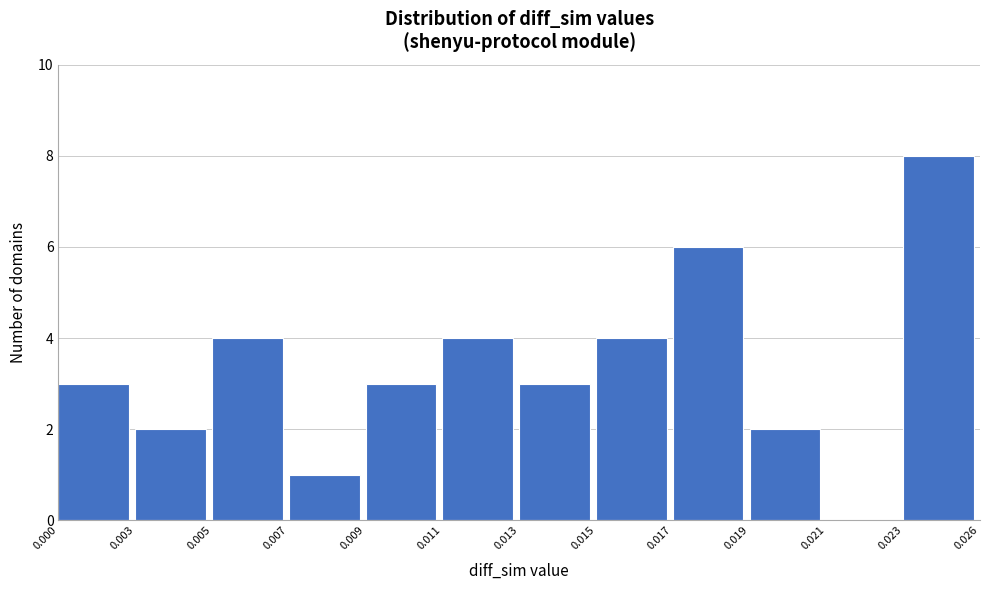

Reading left to right, extract all data points from this chart.

0.000=3	0.003=2	0.005=4	0.007=1	0.009=3	0.011=4	0.013=3	0.015=4	0.017=6	0.019=2	0.021=0	0.023=8